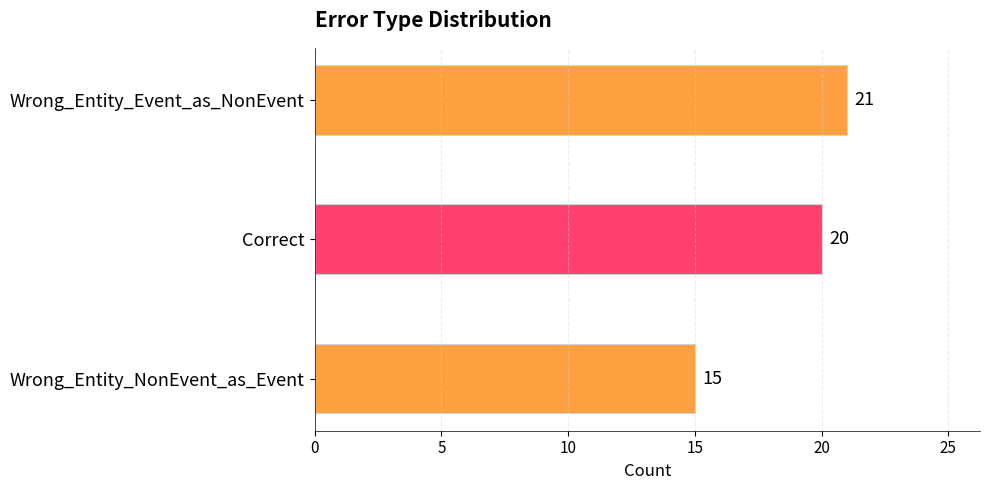

Between Correct and Wrong_Entity_NonEvent_as_Event, which is larger?

Correct